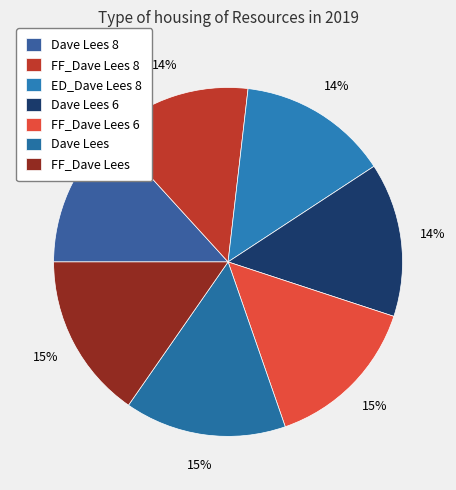

Does ED_Dave Lees 8 represent more than half of the total?

No